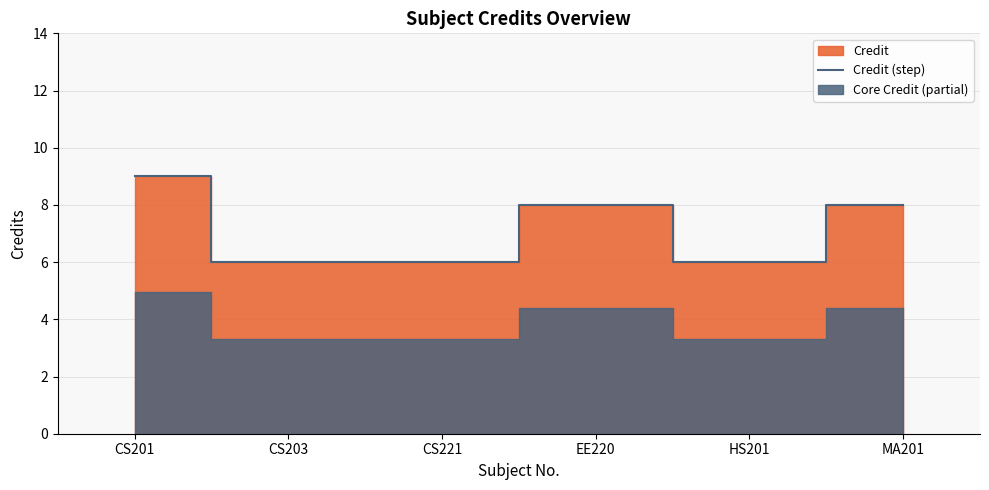

Is it true that the value at HS201 is 3?

False